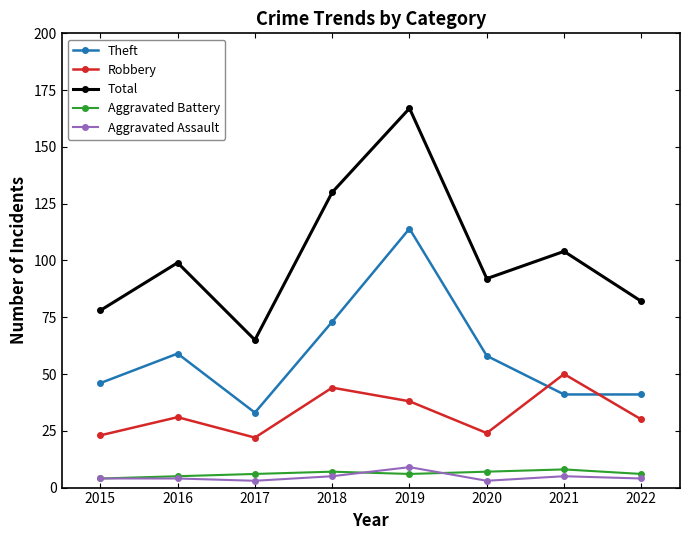

Reading right to left, extract all data points from this chart.

Theft: 2022=41	2021=41	2020=58	2019=114	2018=73	2017=33	2016=59	2015=46
Robbery: 2022=30	2021=50	2020=24	2019=38	2018=44	2017=22	2016=31	2015=23
Total: 2022=82	2021=104	2020=92	2019=167	2018=130	2017=65	2016=99	2015=78
Aggravated Battery: 2022=6	2021=8	2020=7	2019=6	2018=7	2017=6	2016=5	2015=4
Aggravated Assault: 2022=4	2021=5	2020=3	2019=9	2018=5	2017=3	2016=4	2015=4